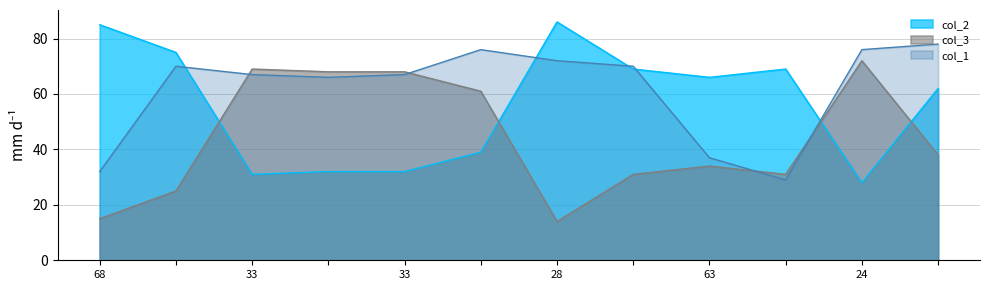

Does the chart display data point markers on the line(s)?

No